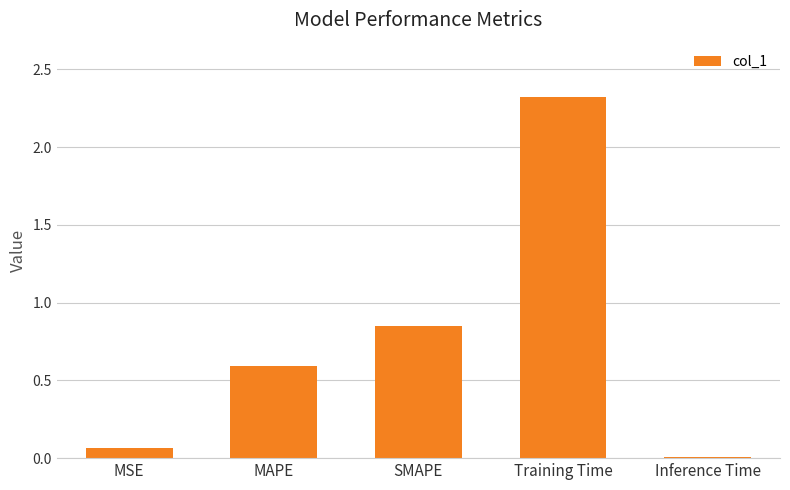

What is the greatest value displayed?

2.3